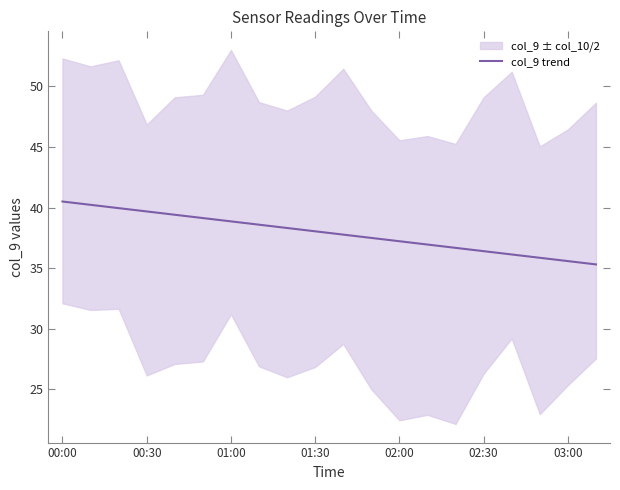

What position from the right is 00:00?

20